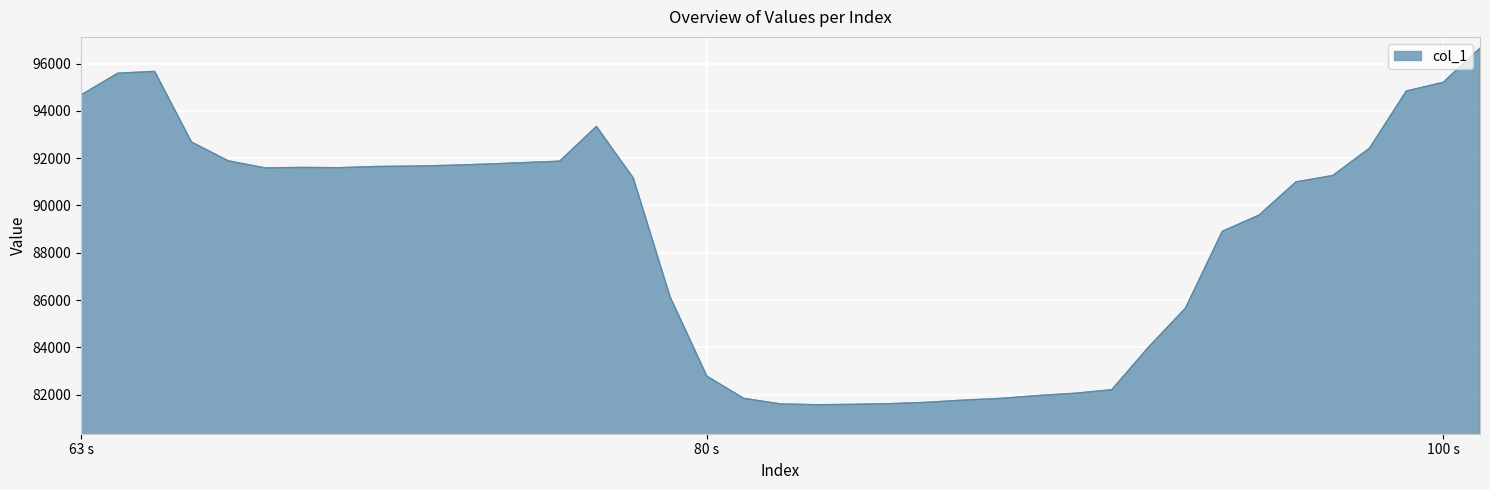

What is the minimum value shown in the chart?

81576.3